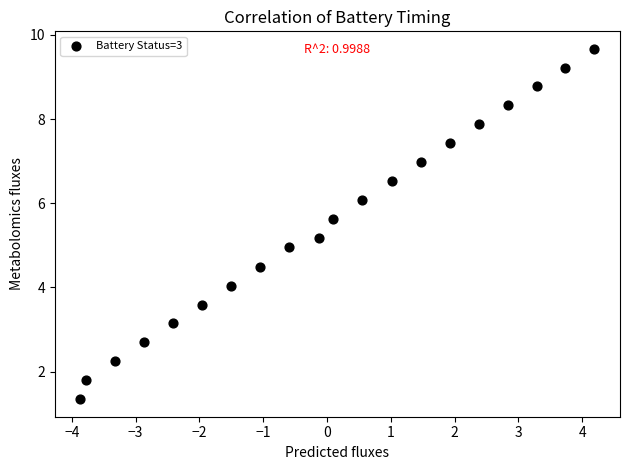

What is the range of Y values (max minus min)?

8.3